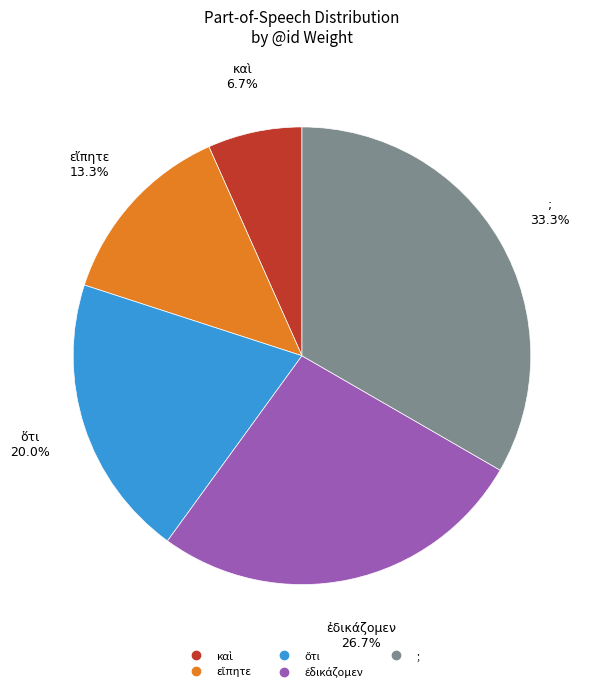

To the nearest percent, what is the difference between the largest and smallest slice percentages?

27%